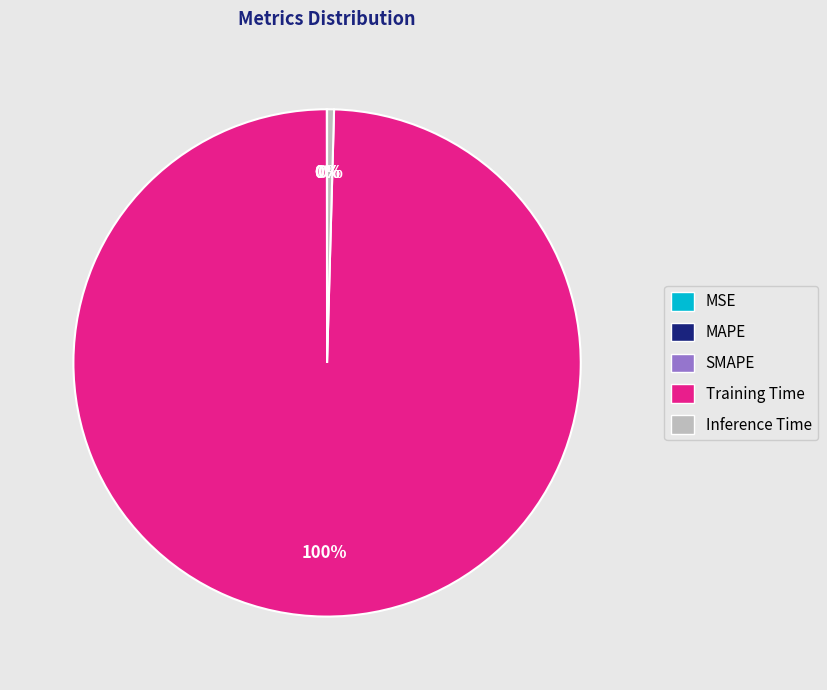

True or false: Inference Time accounts for 0% of the total.

True